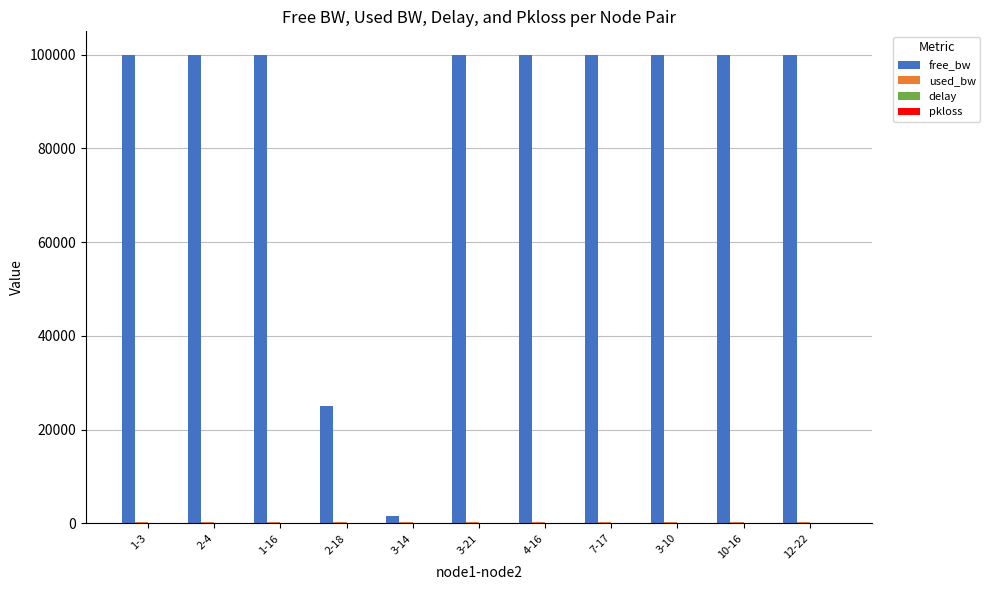

What is the maximum value shown in the chart?

99999.8